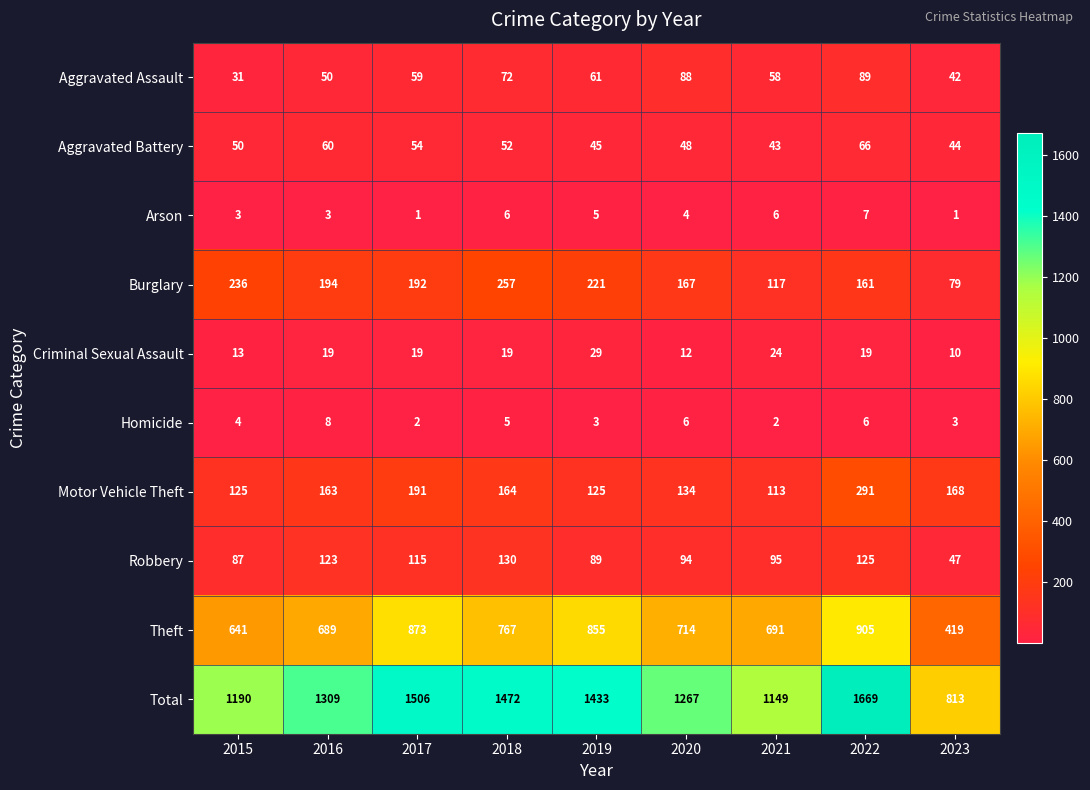

What is the total value across all series at 2021?

2298